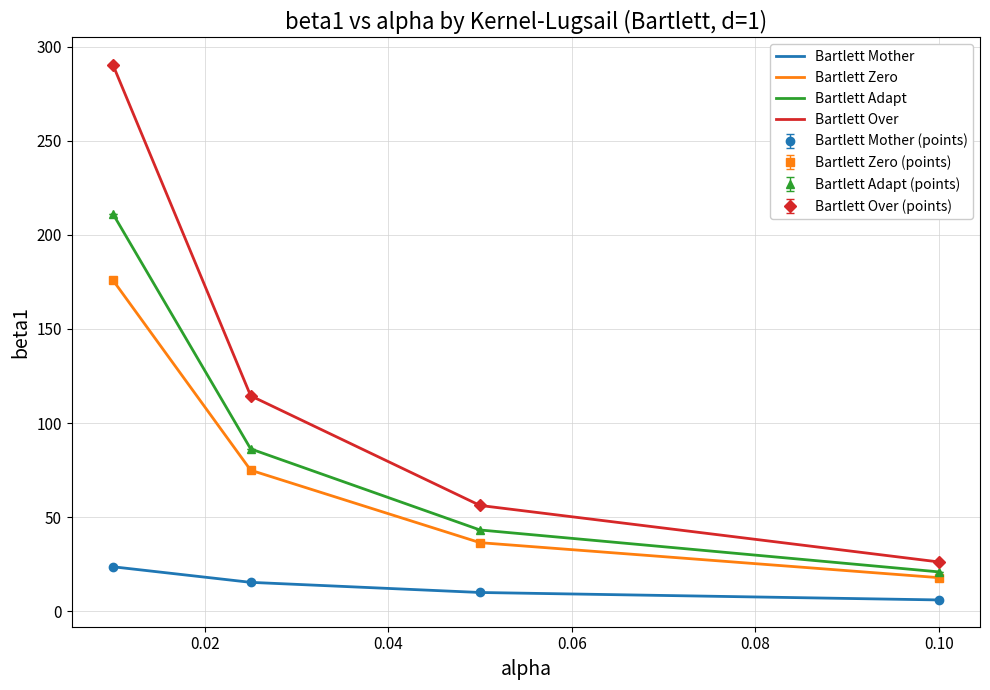

What are all the series names shown in the legend?

Bartlett Mother, Bartlett Zero, Bartlett Adapt, Bartlett Over